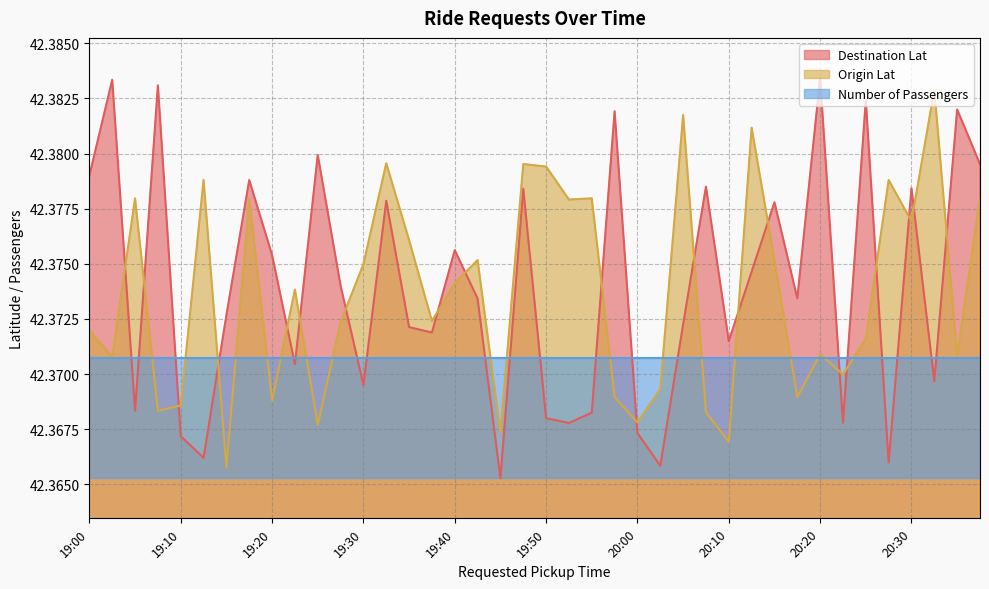

The Destination Lat series shows 18.3 at 19:30. True or false?

False